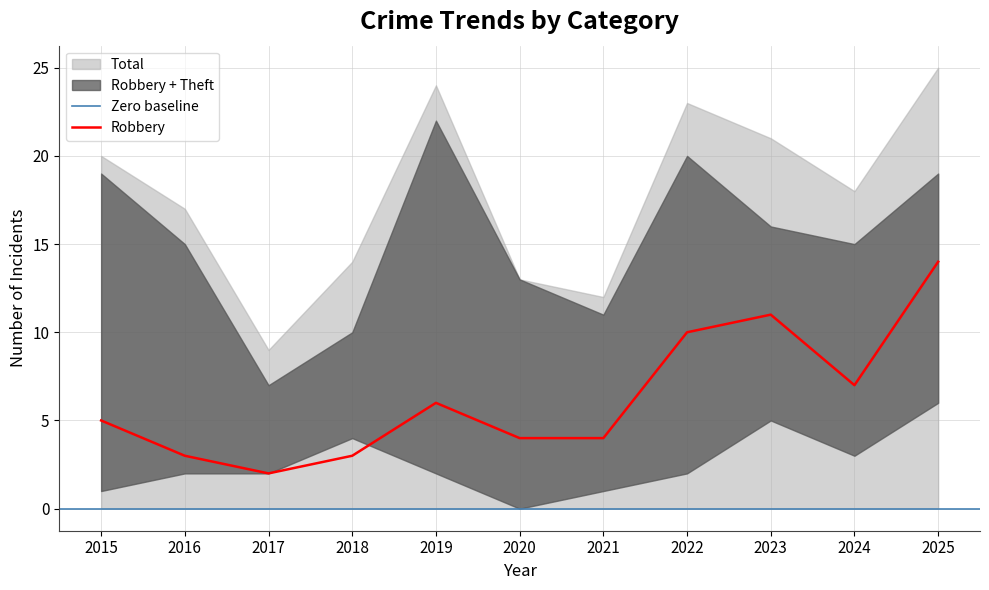

True or false: Robbery has a value of 3 at 2017.

False